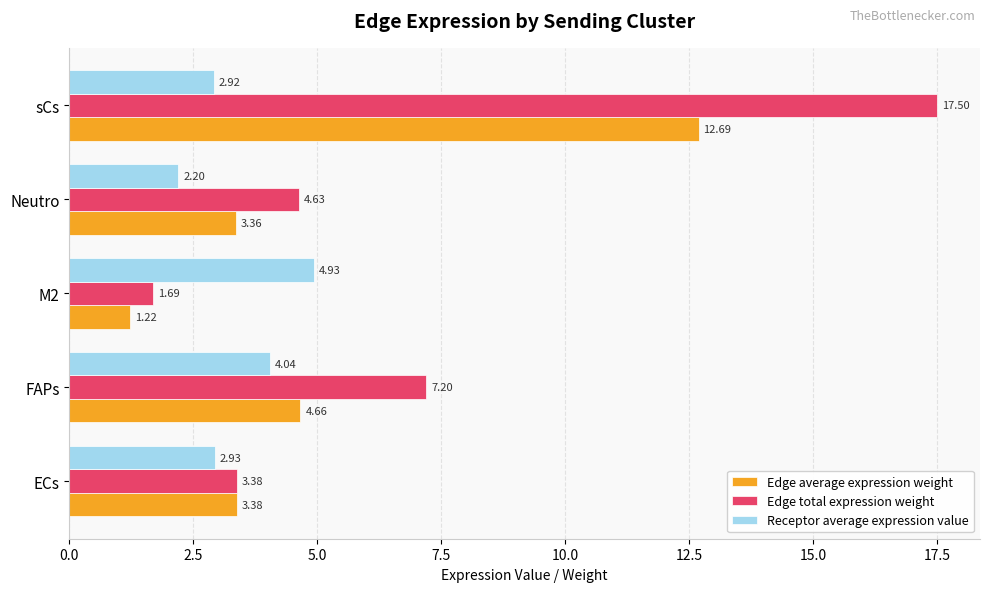

Which series has the largest total across all categories?

Edge total expression weight